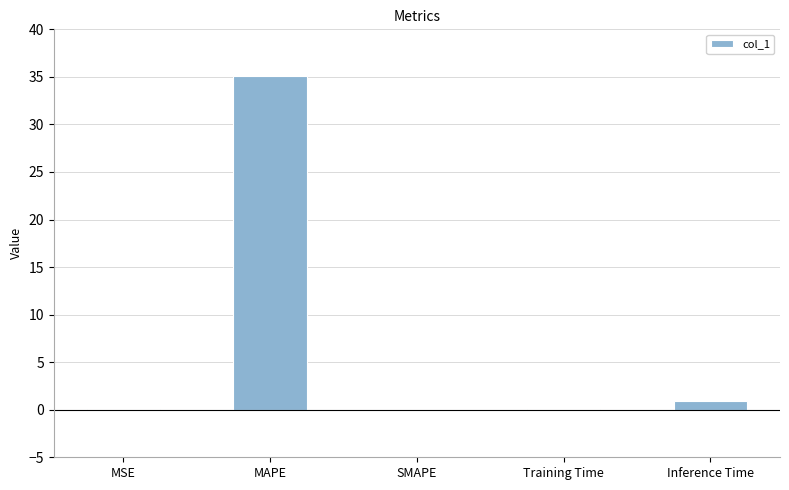

Is it true that the value at MAPE is 35.1?

True